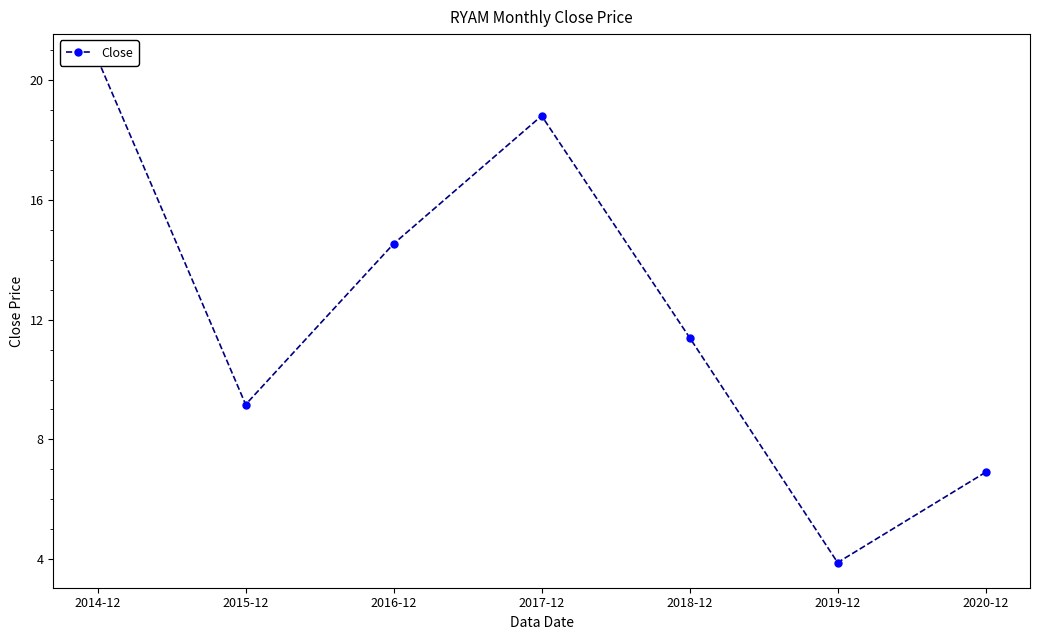

What is the ratio of the value at 2018-12 to the value at 2017-12?

0.6